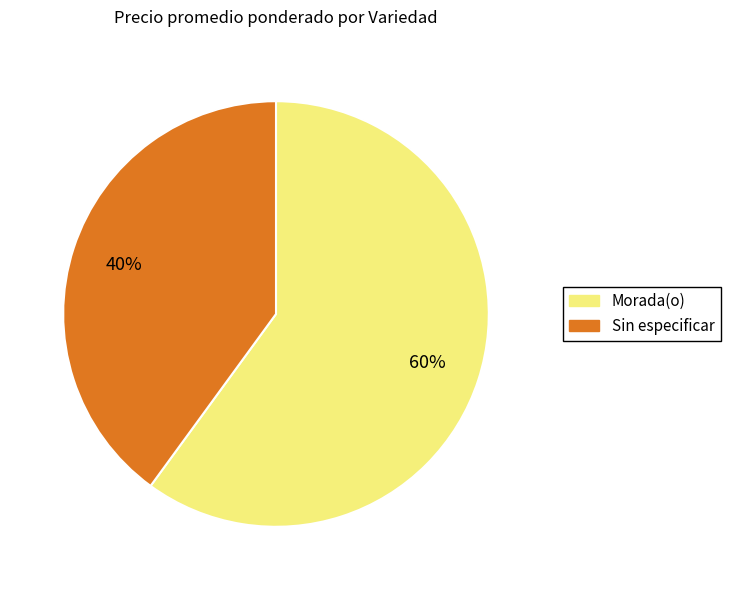

How many segments does this pie chart have?

2